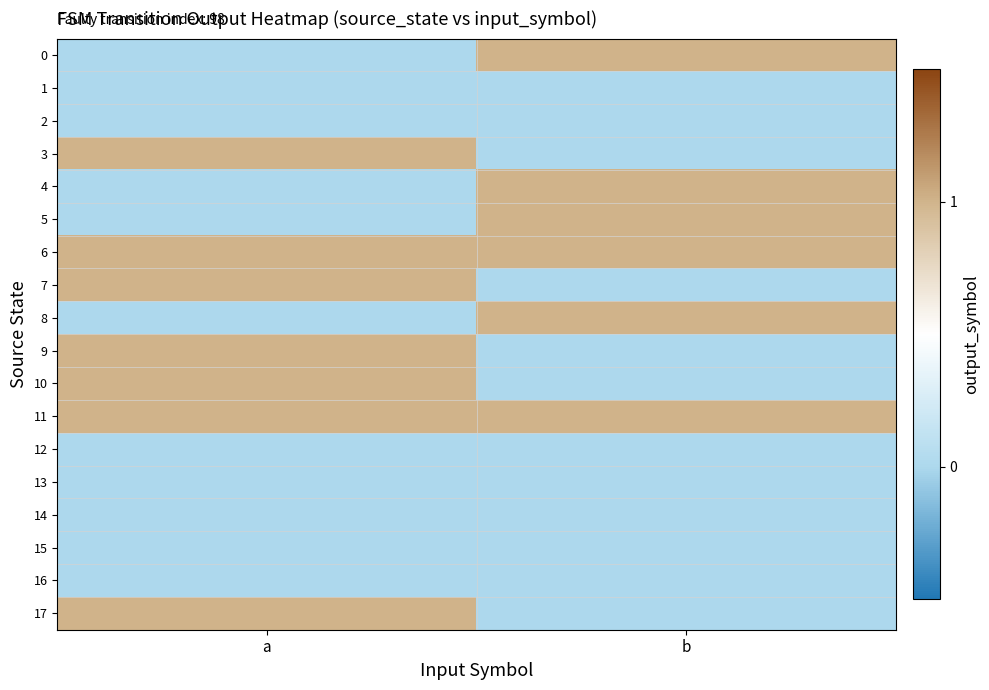

At a, list the series in order from largest to smallest.

3, 6, 7, 9, 10, 11, 17, 0, 1, 2, 4, 5, 8, 12, 13, 14, 15, 16